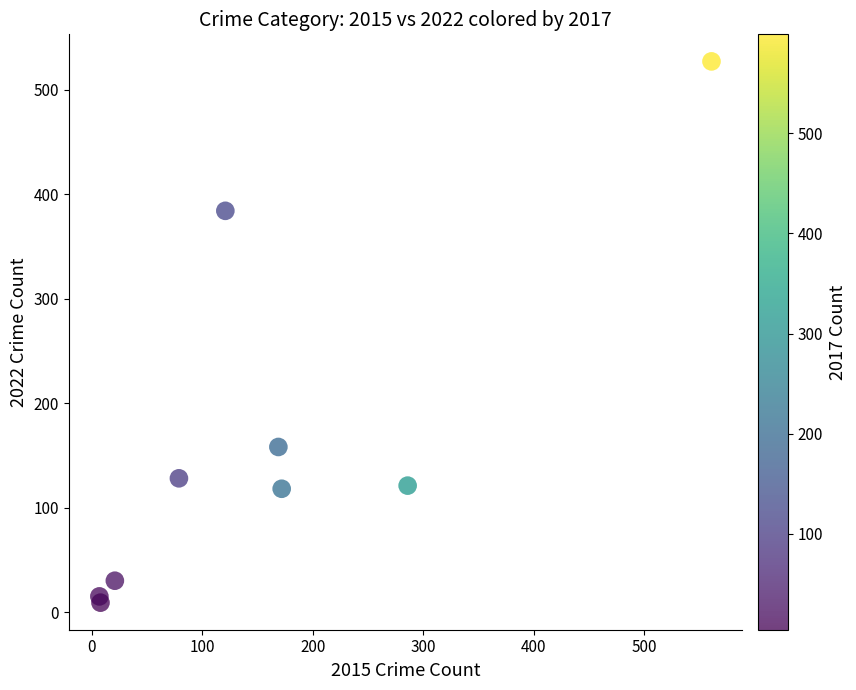

What Y value in the scatter plot is closest to 268?

158